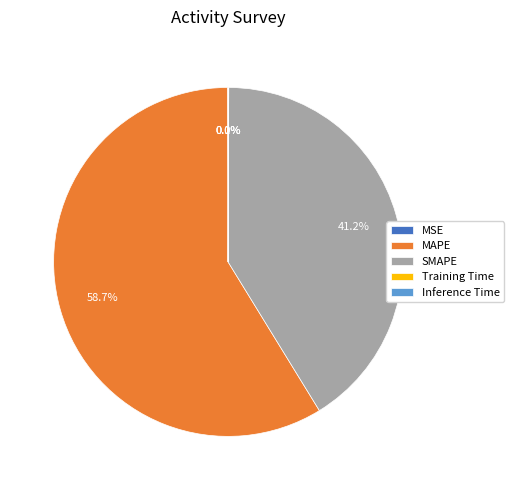

Is there any slice that represents more than half of the pie?

Yes